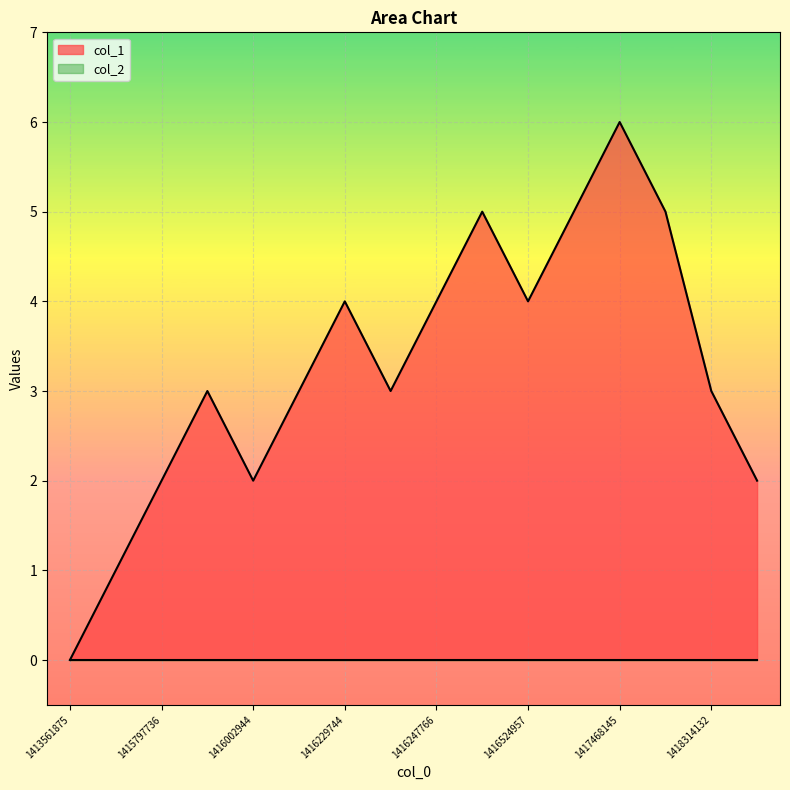

True or false: the data has more than 0 interior local peaks.

True